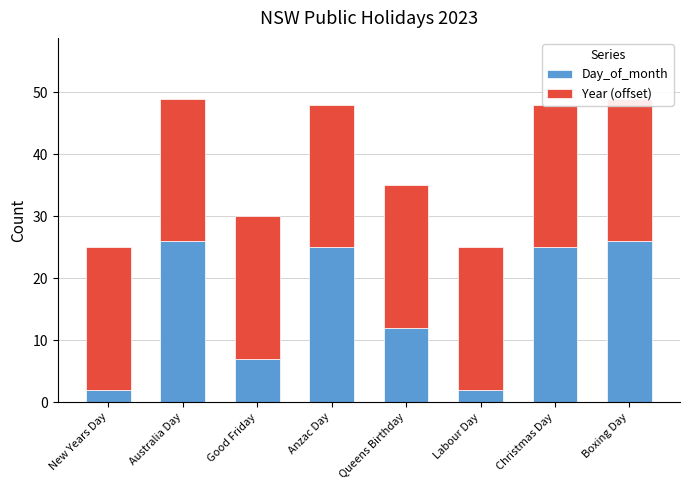

At which category is the sum across all series the highest?

Australia Day